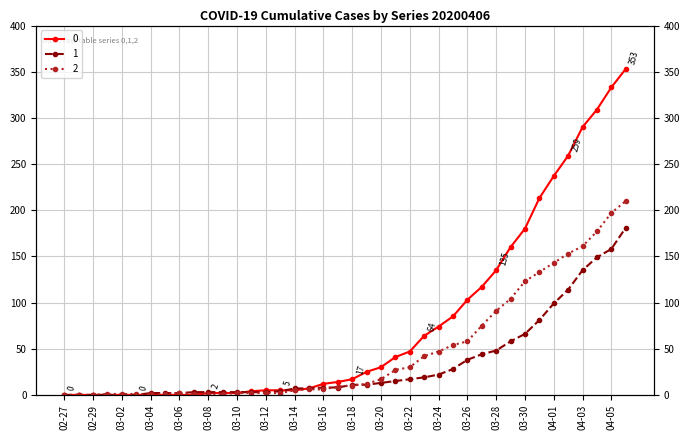

What is the value of the 1 point at the 24th from the left?

15